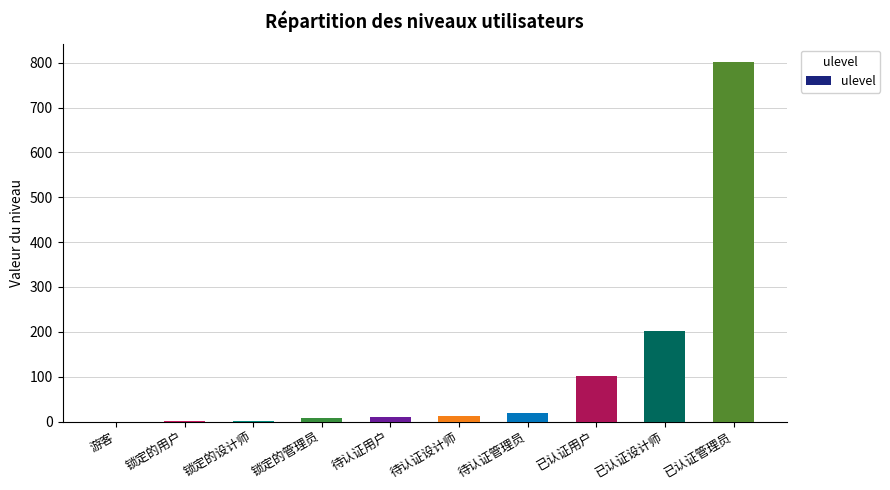

What is the ratio of the value at 待认证管理员 to the value at 锁定的设计师?

9.0